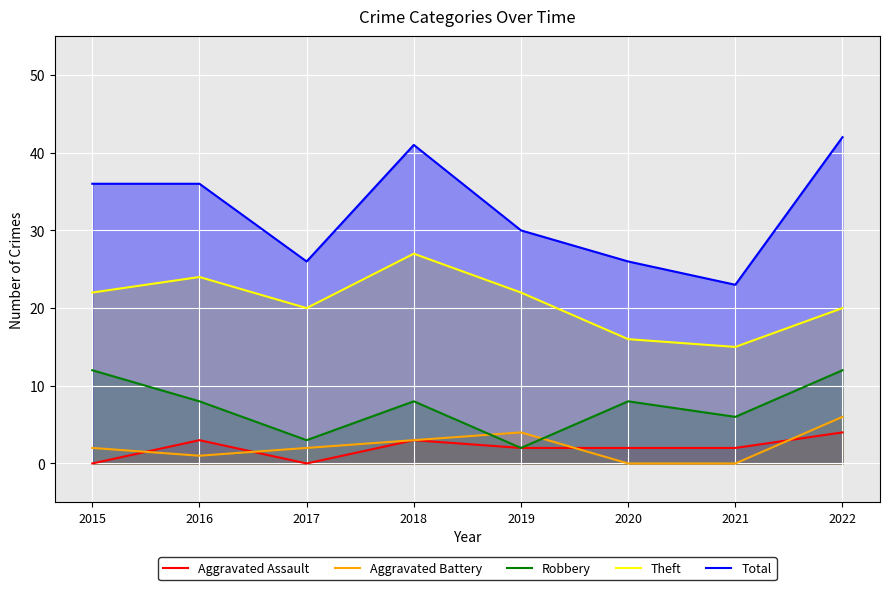

Read the Total value at 2018.

41